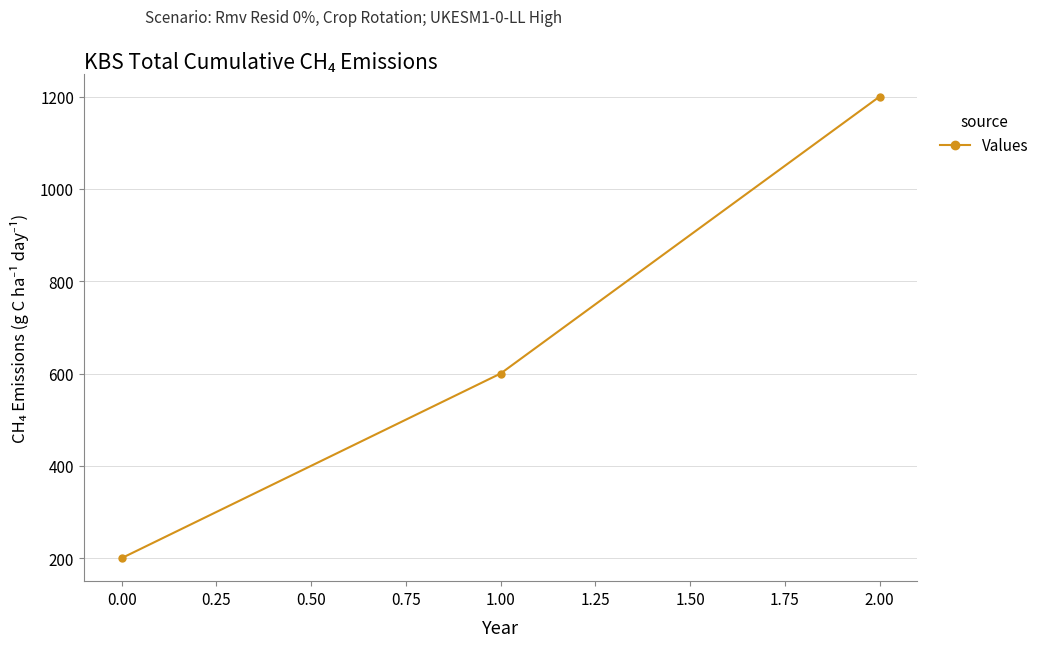

Which category has the highest value across all series?

2.00